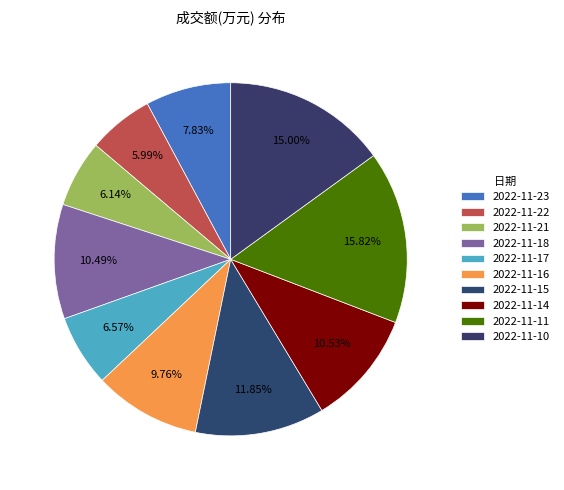

True or false: 2022-11-16 accounts for 24% of the total.

False